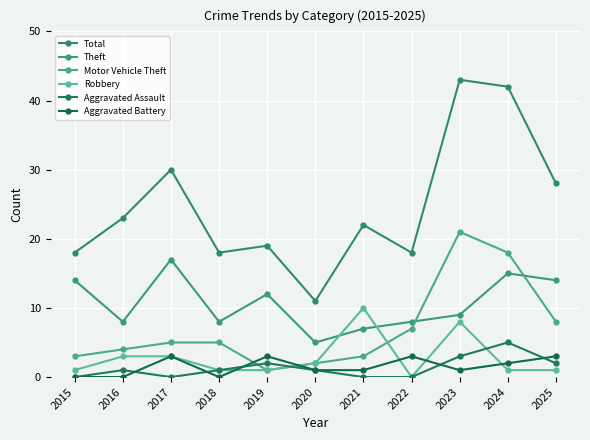

What are all the series names shown in the legend?

Total, Theft, Motor Vehicle Theft, Robbery, Aggravated Assault, Aggravated Battery